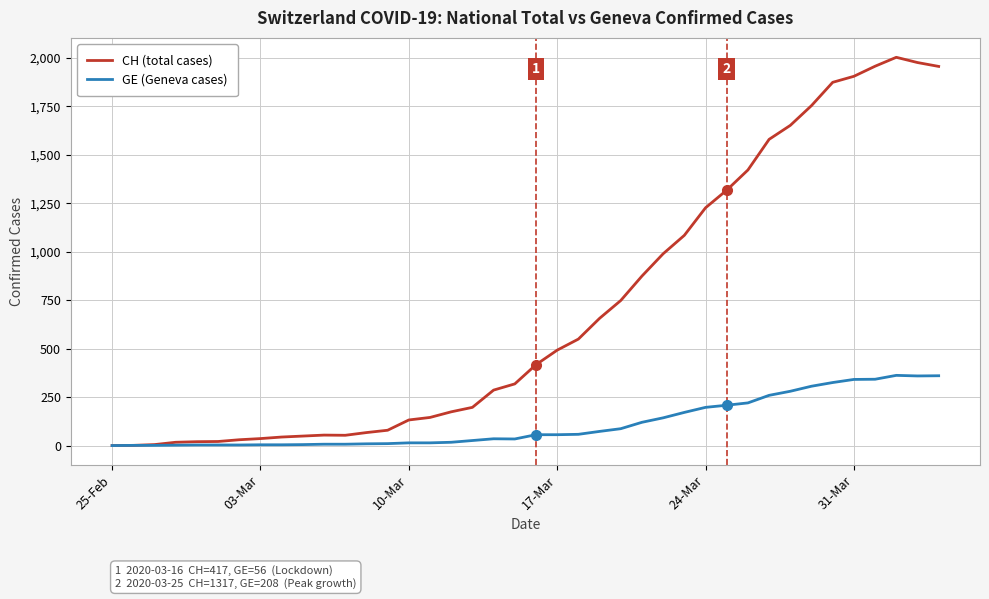

List the series in order of their overall mean, lowest first.

GE (Geneva cases), CH (total cases)